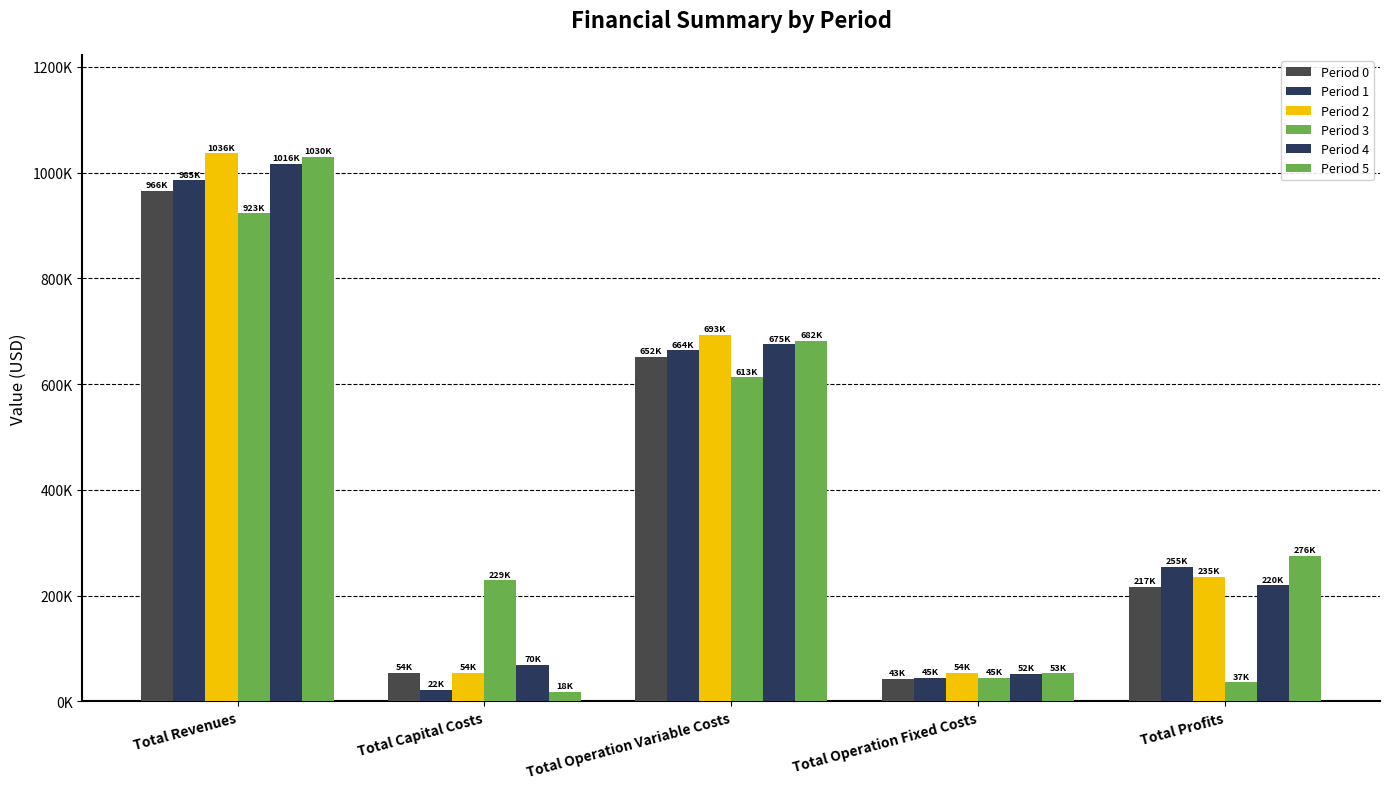

True or false: Period 5 has a value of 84485.3 at Total Operation Fixed Costs.

False